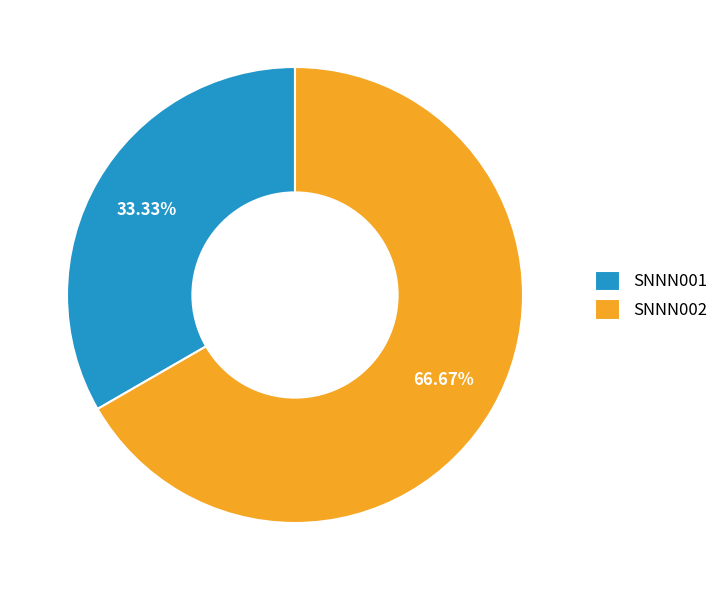

Which has a higher value, SNNN001 or SNNN002?

SNNN002